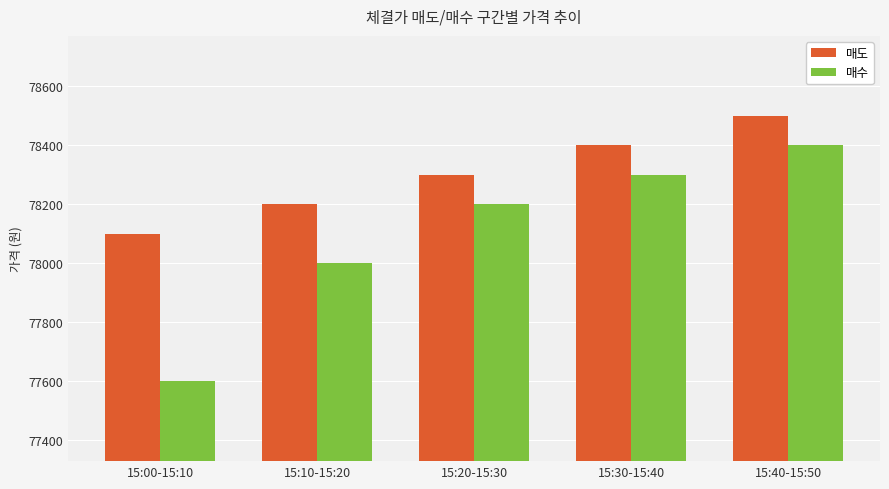

Reading left to right, transcribe all the data shown in this chart.

매도: 15:00-15:10=78100	15:10-15:20=78200	15:20-15:30=78300	15:30-15:40=78400	15:40-15:50=78500
매수: 15:00-15:10=77600	15:10-15:20=78000	15:20-15:30=78200	15:30-15:40=78300	15:40-15:50=78400